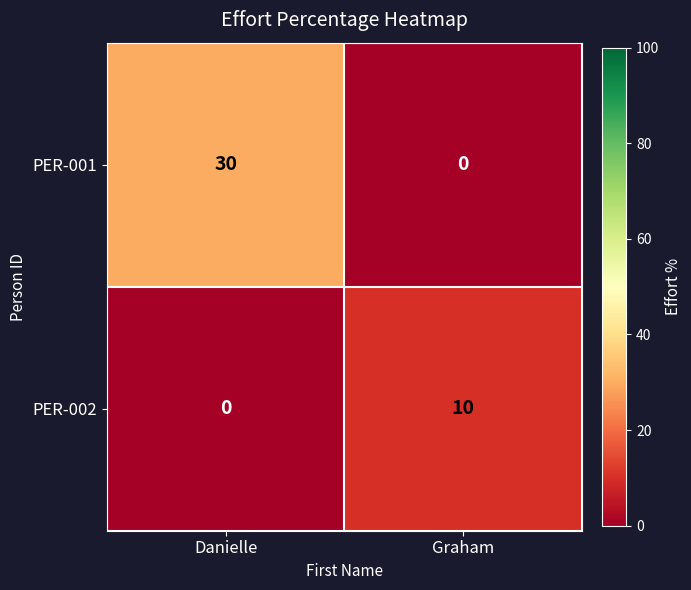

Reading left to right, list all the values displayed in this chart.

PER-001: Danielle=30	Graham=0
PER-002: Danielle=0	Graham=10